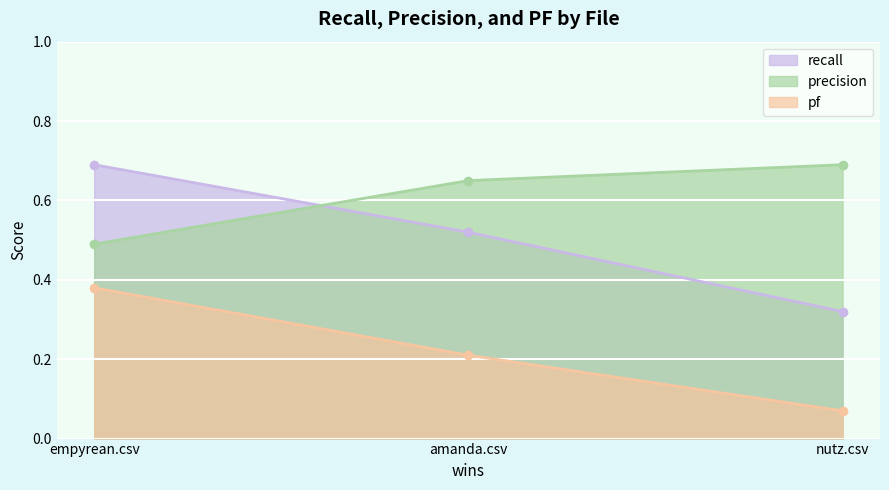

What is the difference between the recall values at empyrean.csv and amanda.csv?

0.2